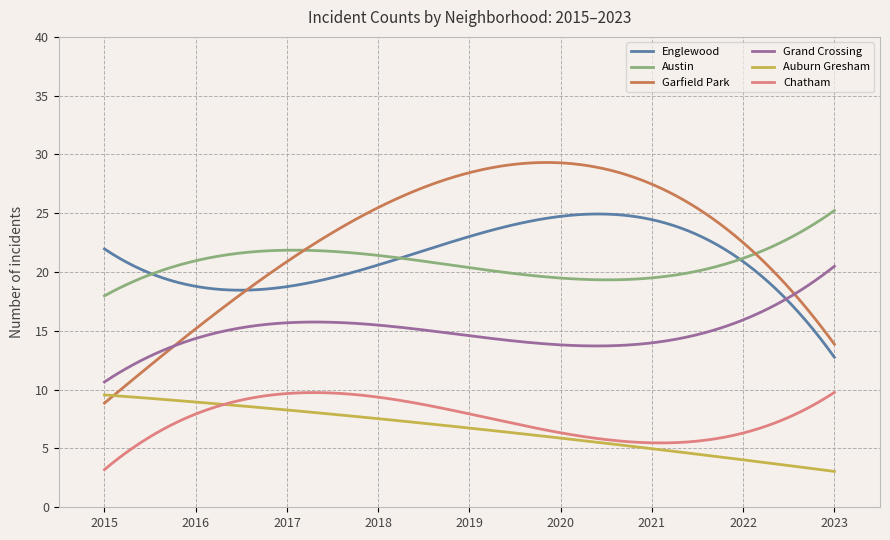

What is the lowest value of the Englewood series?

12.8